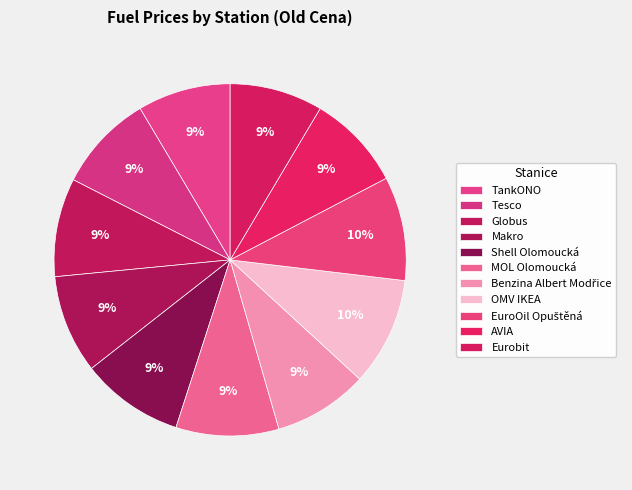

How many slices are in this pie chart?

11